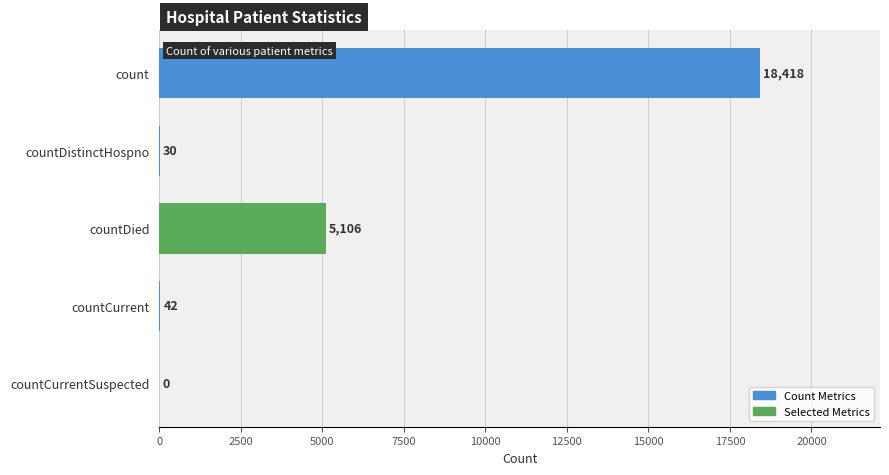

What is the sum of the values at countCurrentSuspected and countDied?

5106